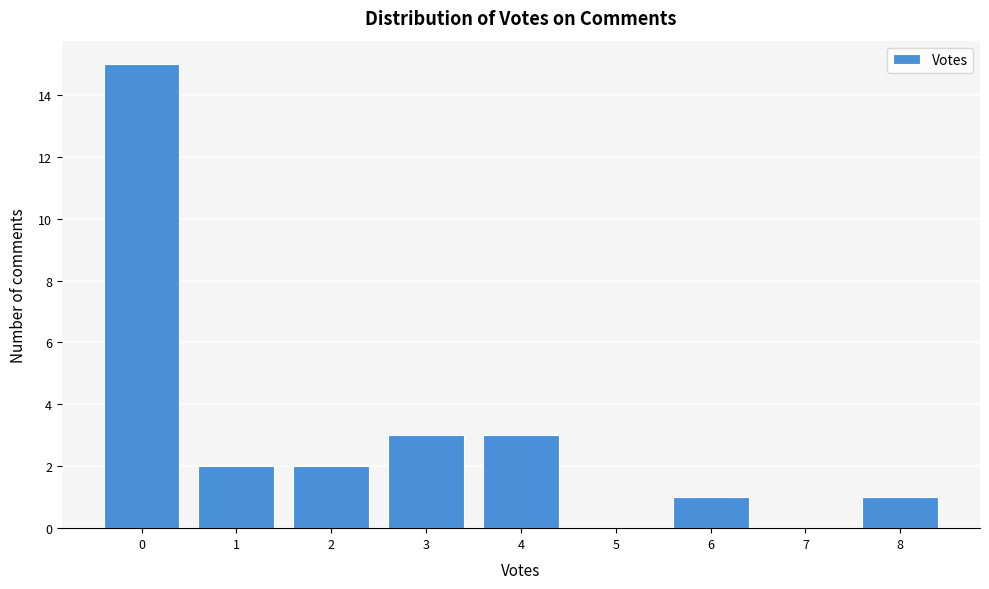

Which range on the x-axis has the tallest bar?

-0.5 to 0.5